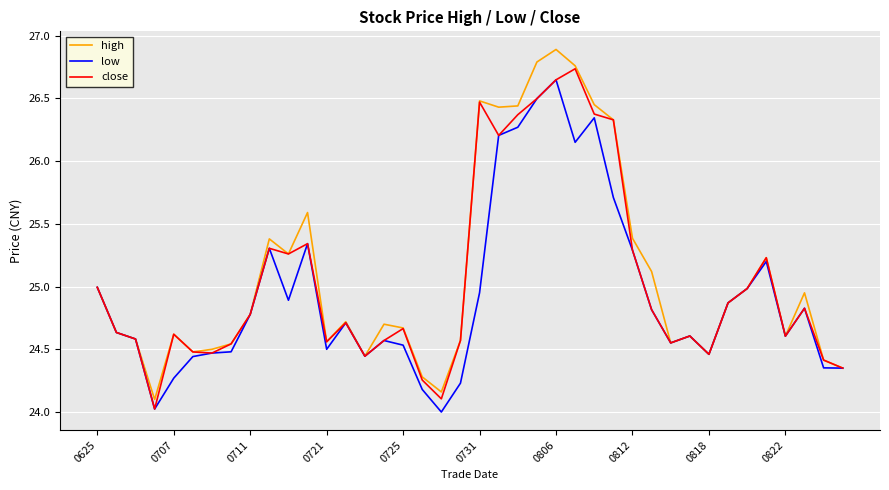

What is the smallest value displayed?

24.0